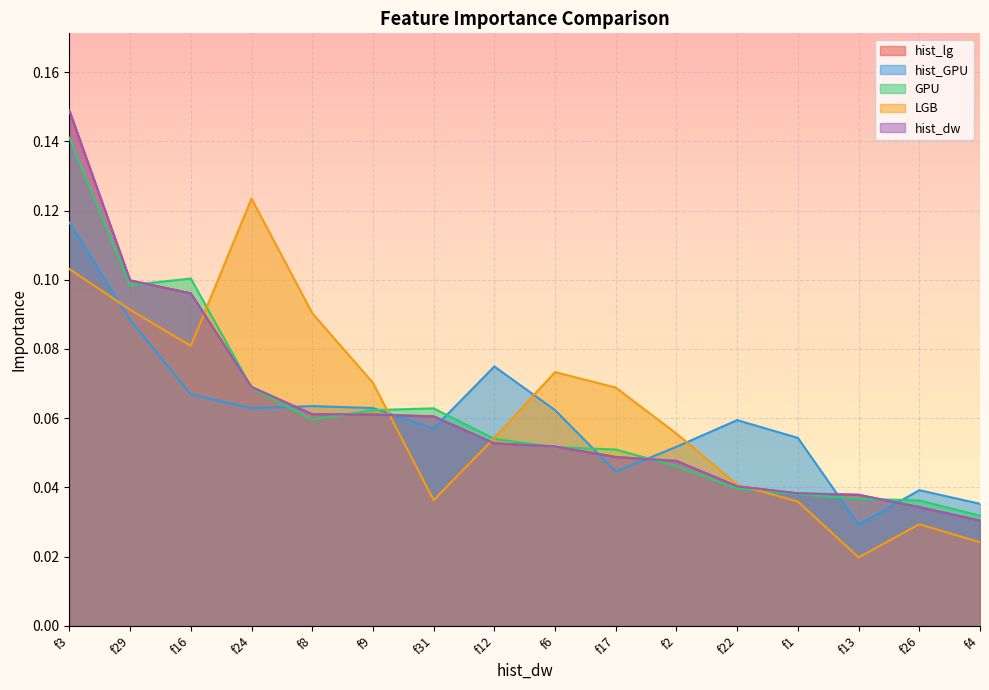

What is the sum of all GPU values?

1.0